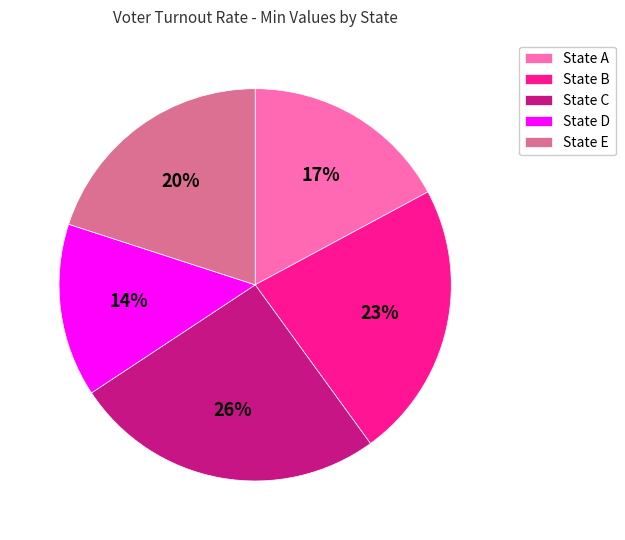

Which slice is the smallest?

State D